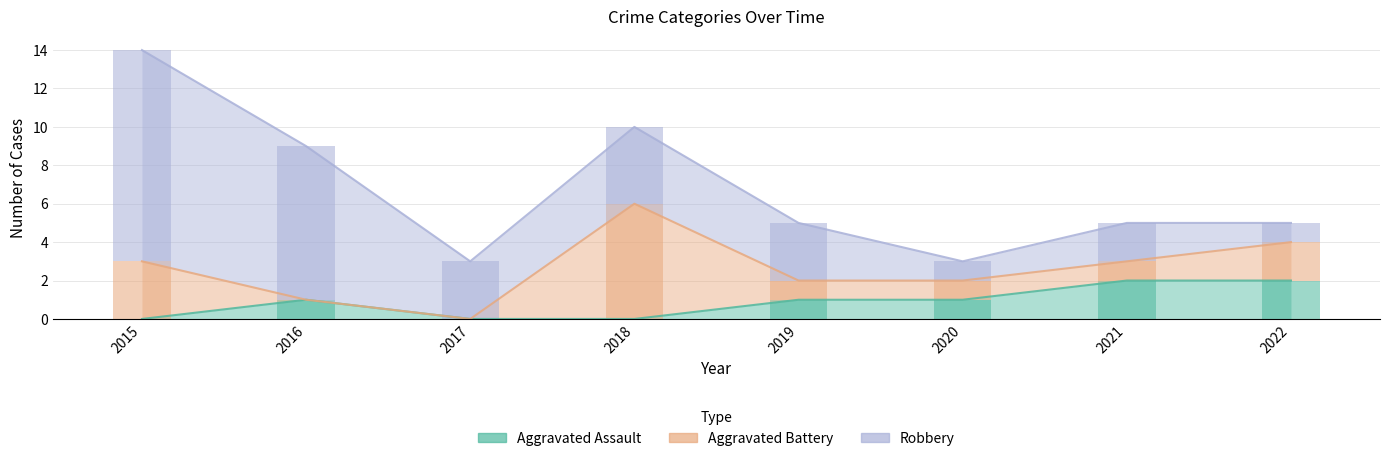

Where does the Aggravated Assault series first go above 1?

2021